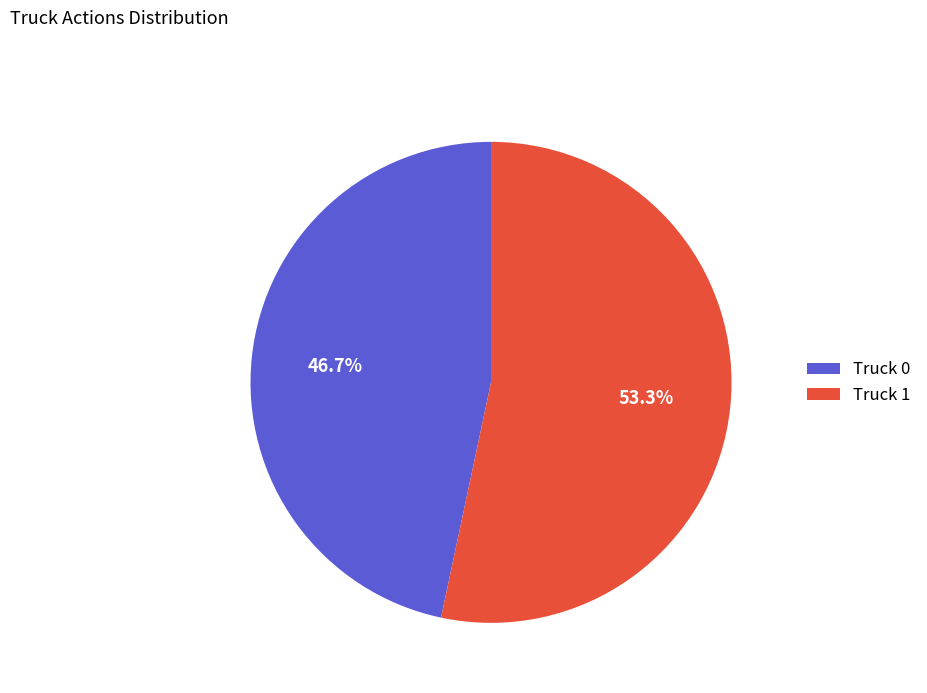

To the nearest percent, what is the difference between the largest and smallest slice percentages?

7%